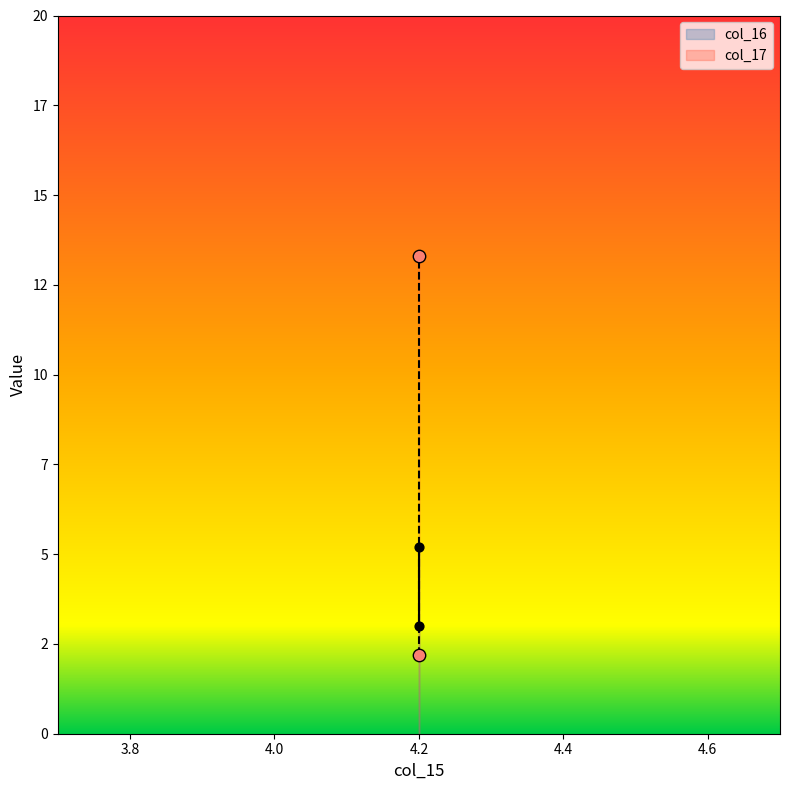

Is the value of col_17 at 4.2 greater than the value of col_16 at 4.2?

No